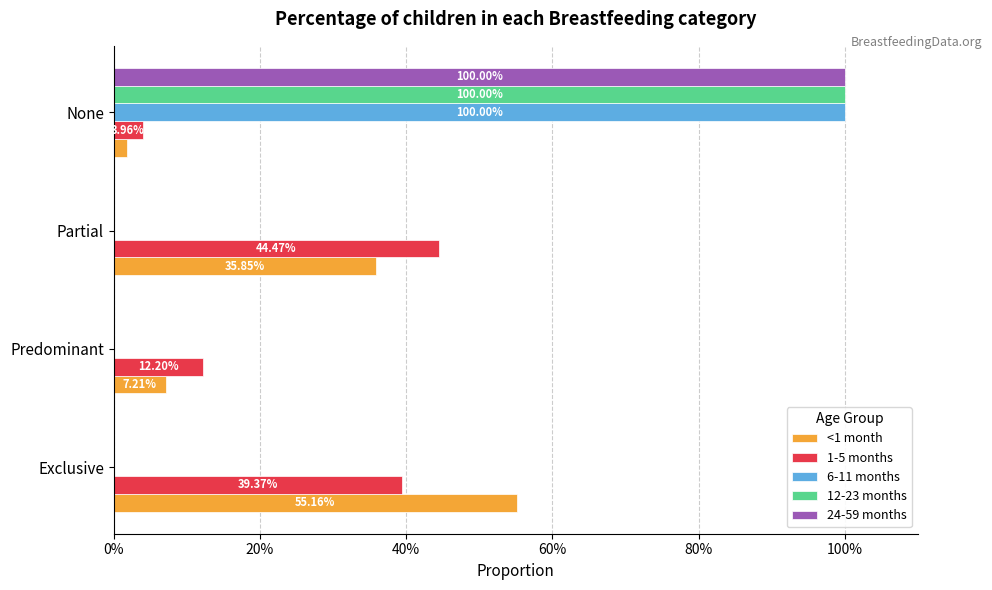

What are all the series names shown in the legend?

<1 month, 1-5 months, 6-11 months, 12-23 months, 24-59 months